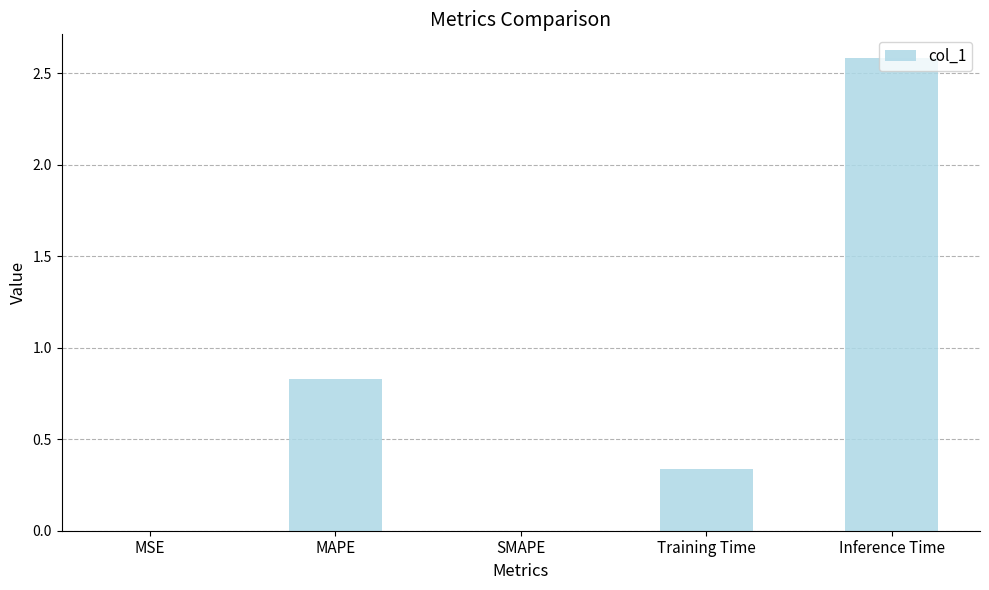

What is the sum of the values at Inference Time and MSE?

2.6